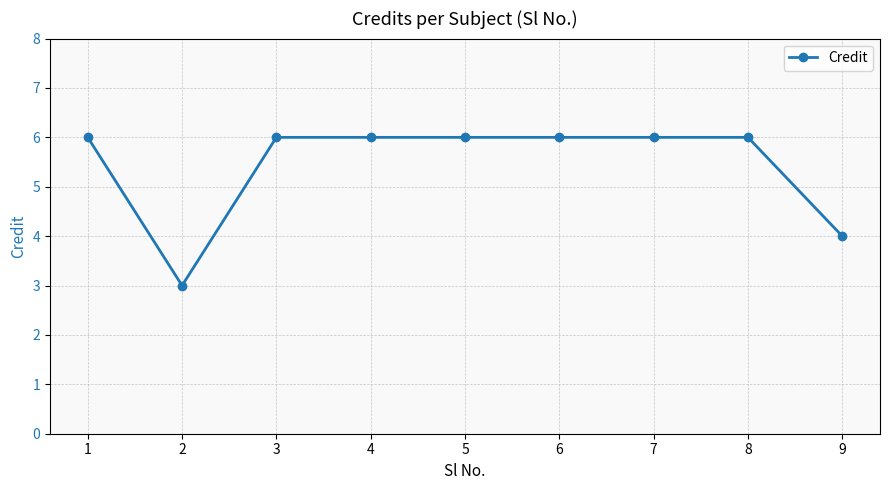

Reading left to right, extract all data points from this chart.

1=6	2=3	3=6	4=6	5=6	6=6	7=6	8=6	9=4